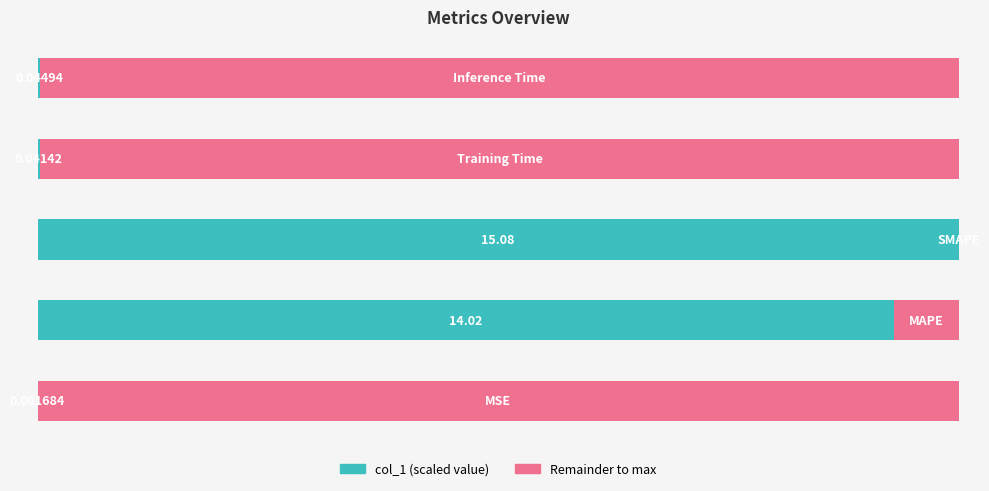

How many bars are there in each group?

2